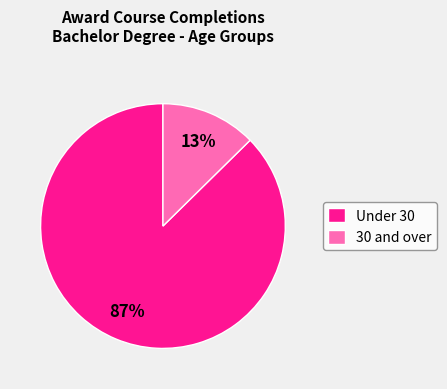

Is the sum of 30 and over and Under 30 greater than half?

Yes